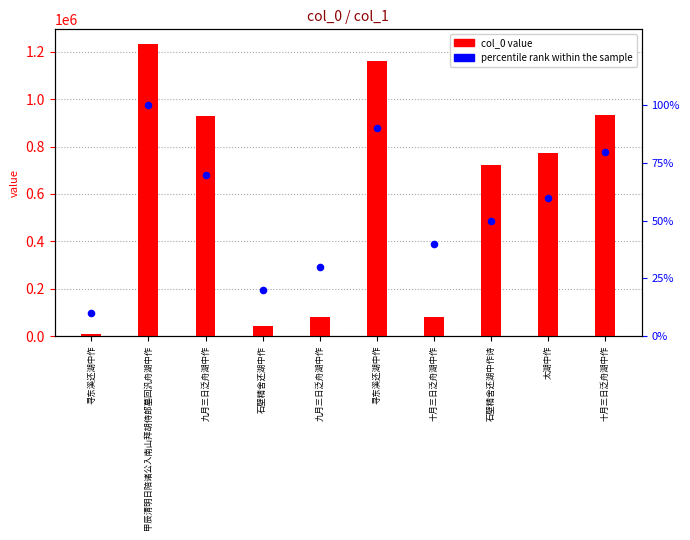

Which series contains the highest Y value?

col_0 value